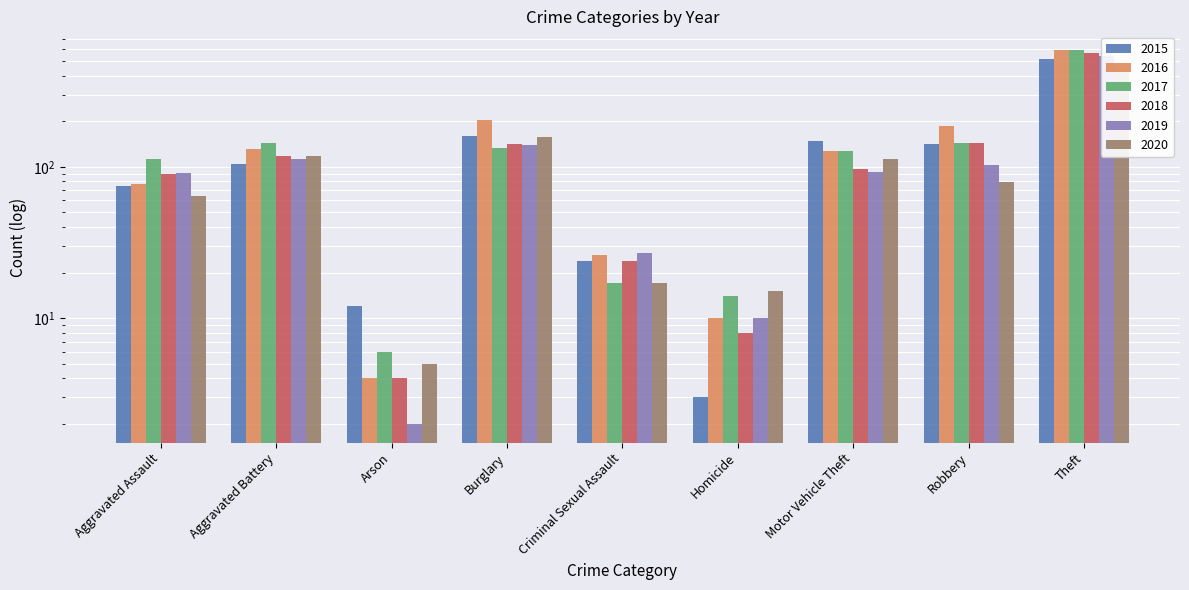

What is the spread (max minus min) of values at Criminal Sexual Assault?

10